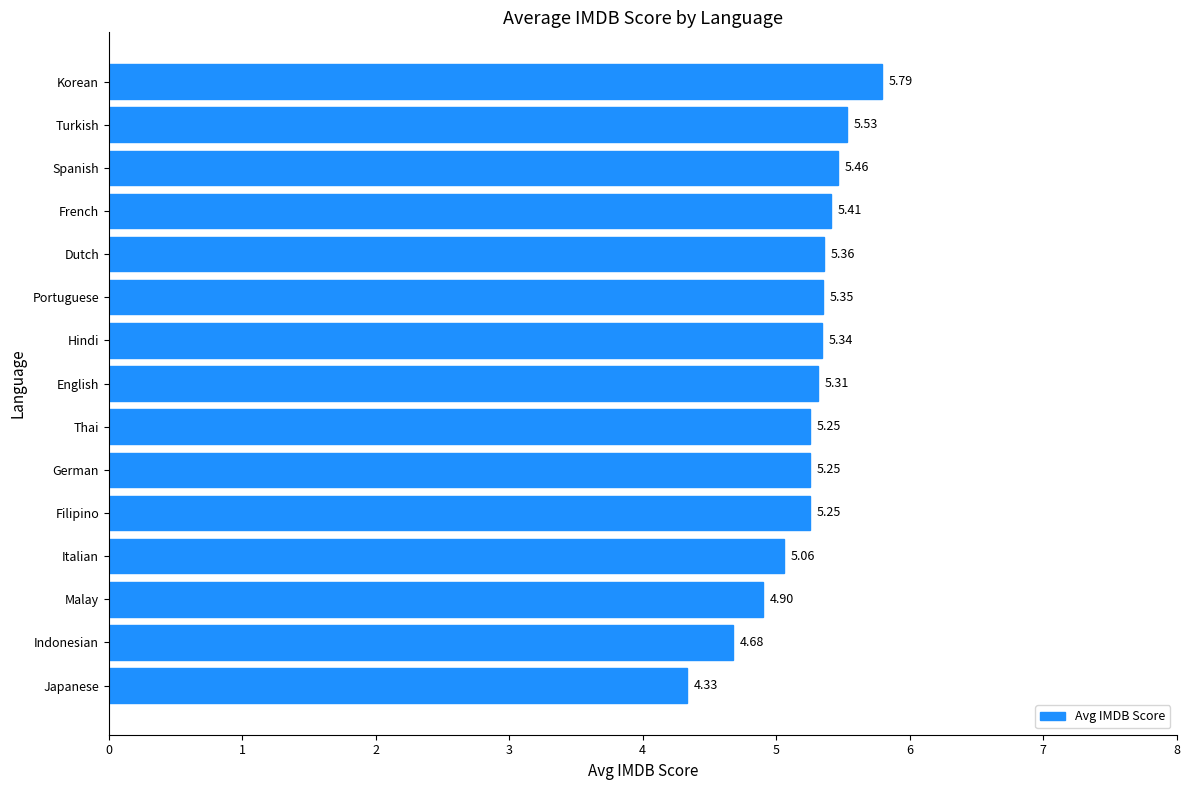

At which label is the value closest to 5?

Italian